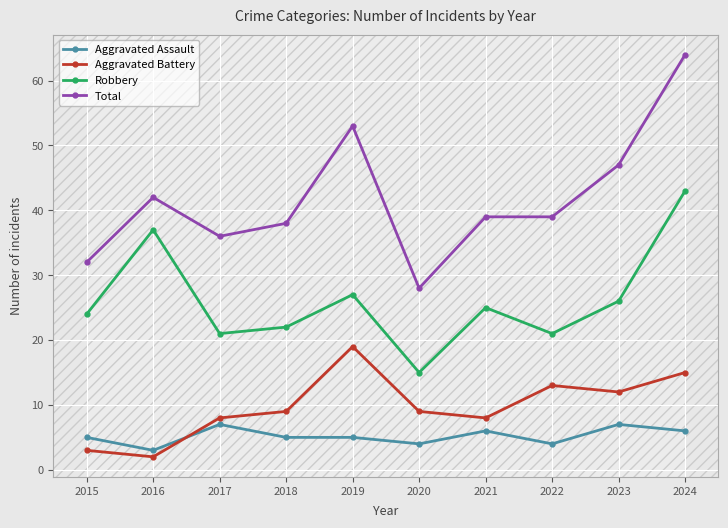

Rank the series by their maximum value, from highest to lowest.

Total, Robbery, Aggravated Battery, Aggravated Assault